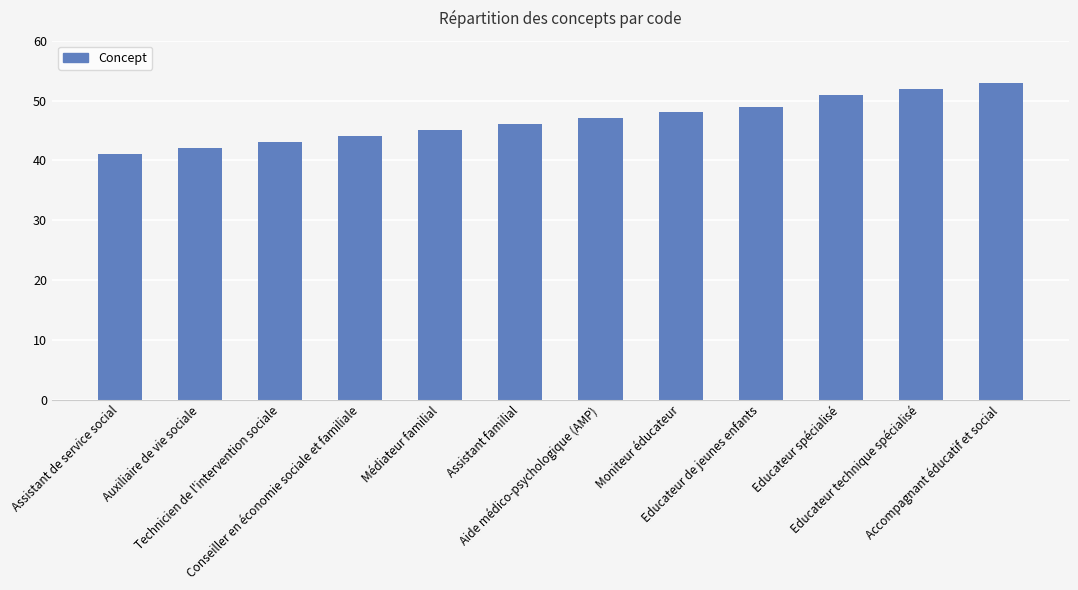

Does the chart contain stacked bars?

No